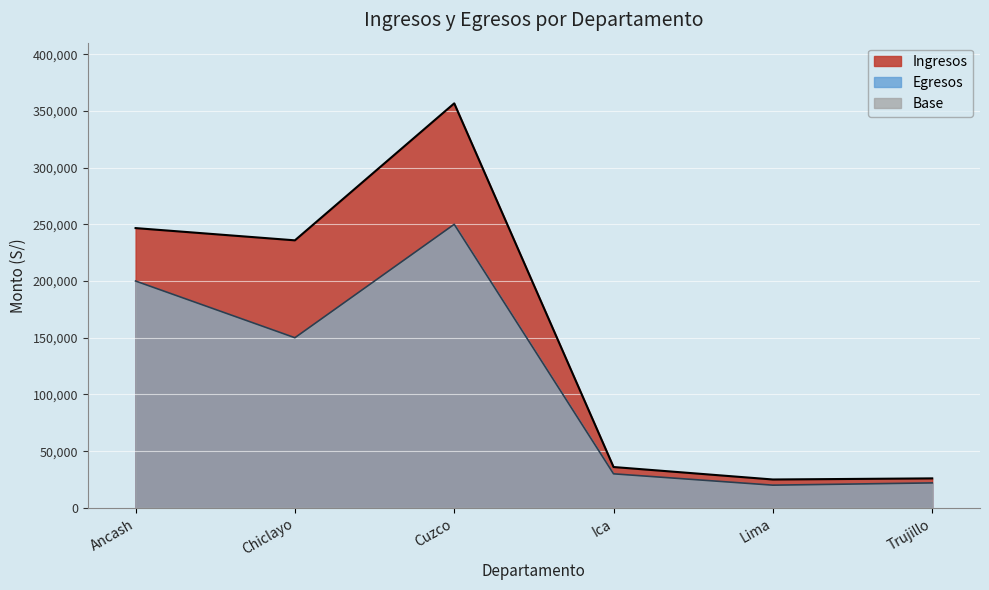

In Ingresos, how many points are higher than both neighbors (excluding endpoints)?

1